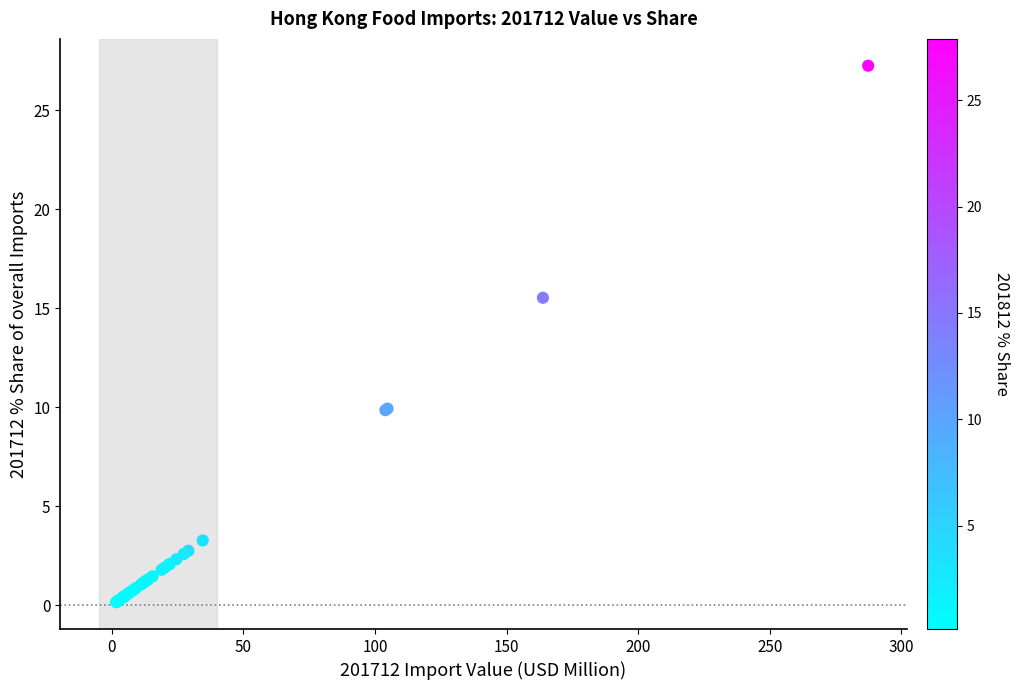

What Y value in the scatter plot is closest to 13?

15.5